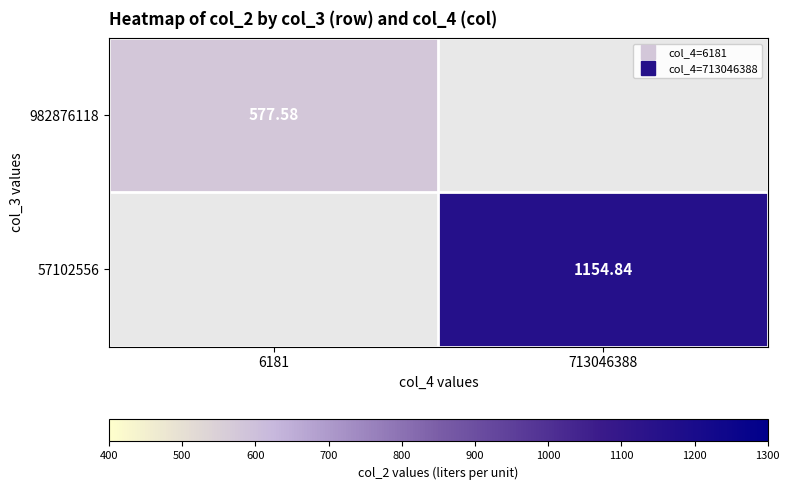

What is the minimum value shown in the chart?

577.6